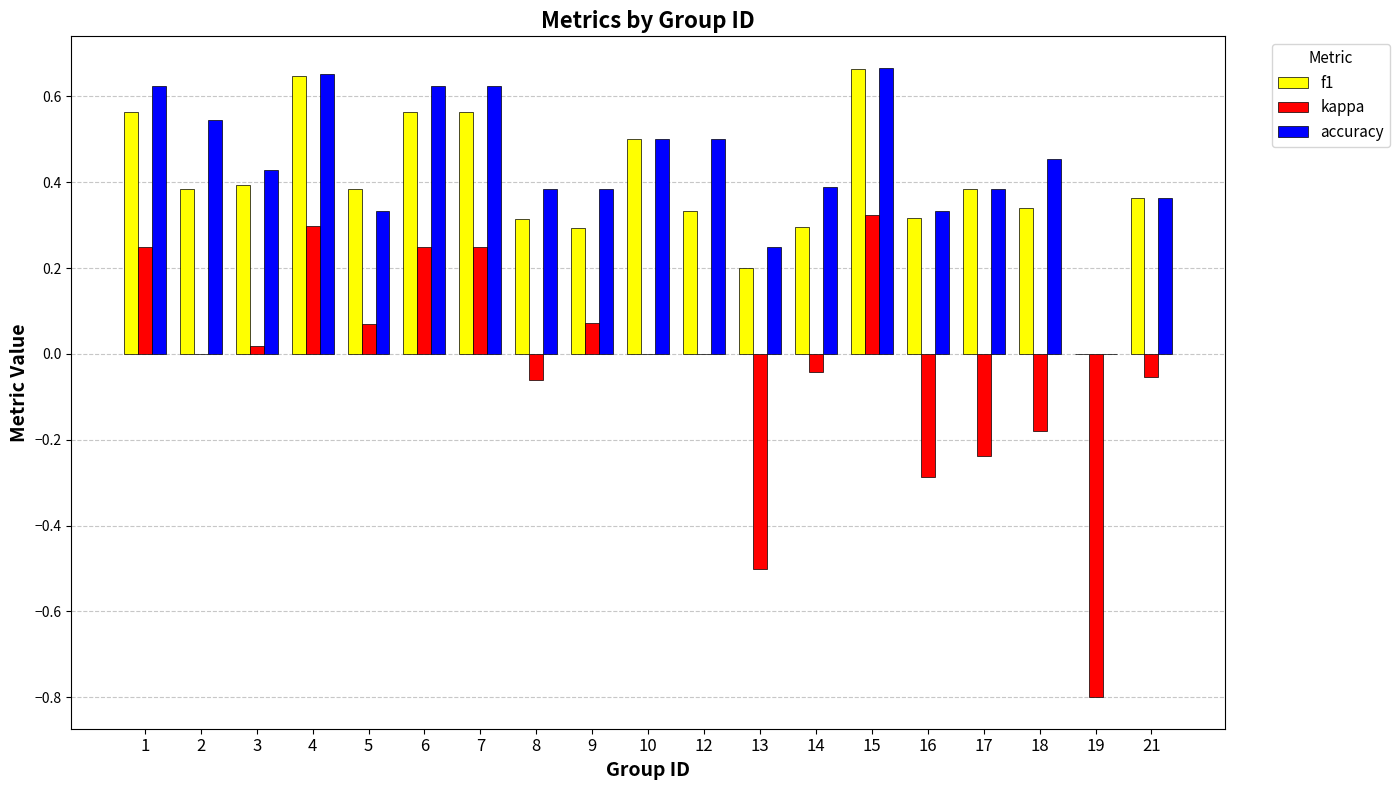

Which series has the largest total across all categories?

accuracy